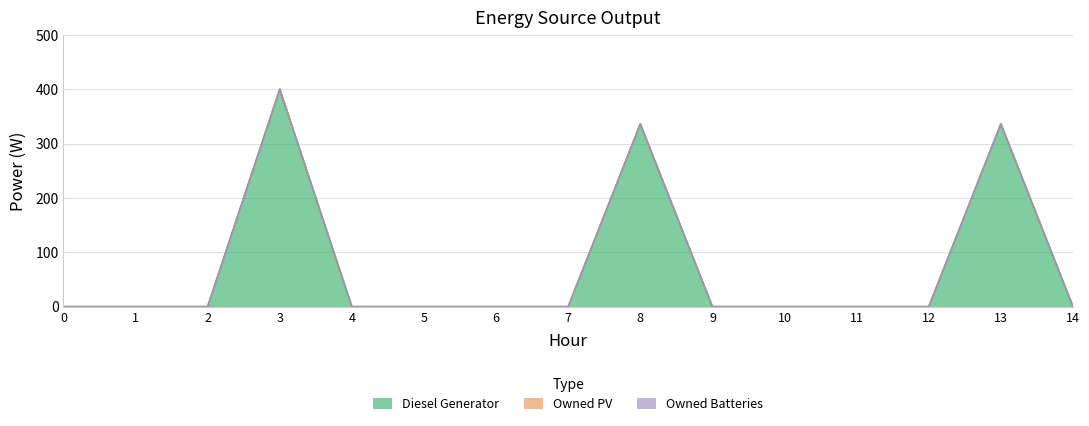

What is the sum of all Diesel Generator values?

1072